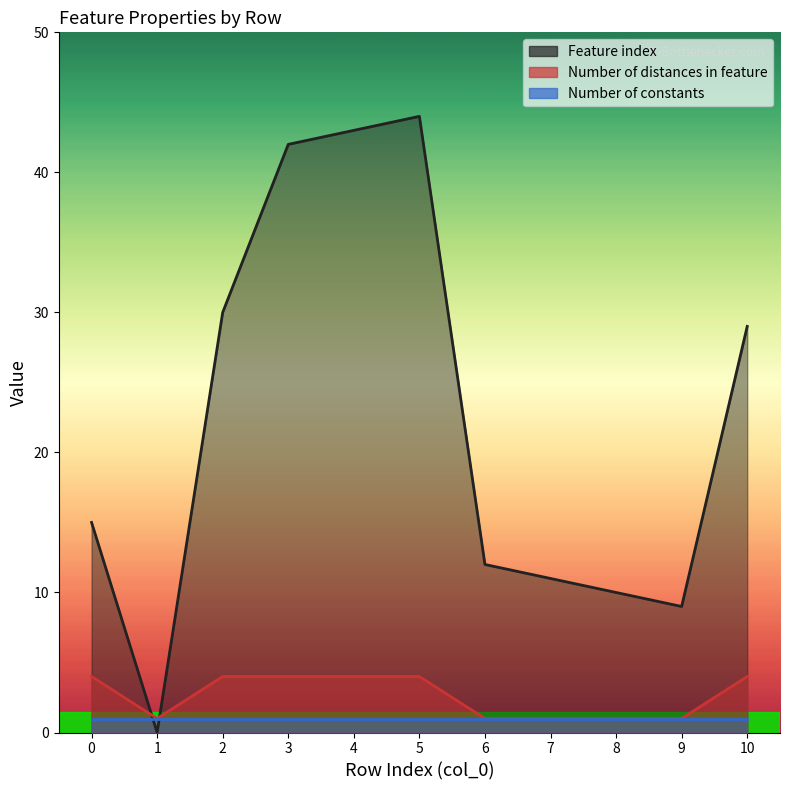

What is the value of the Number of distances in feature point at the 5th from the left?

4